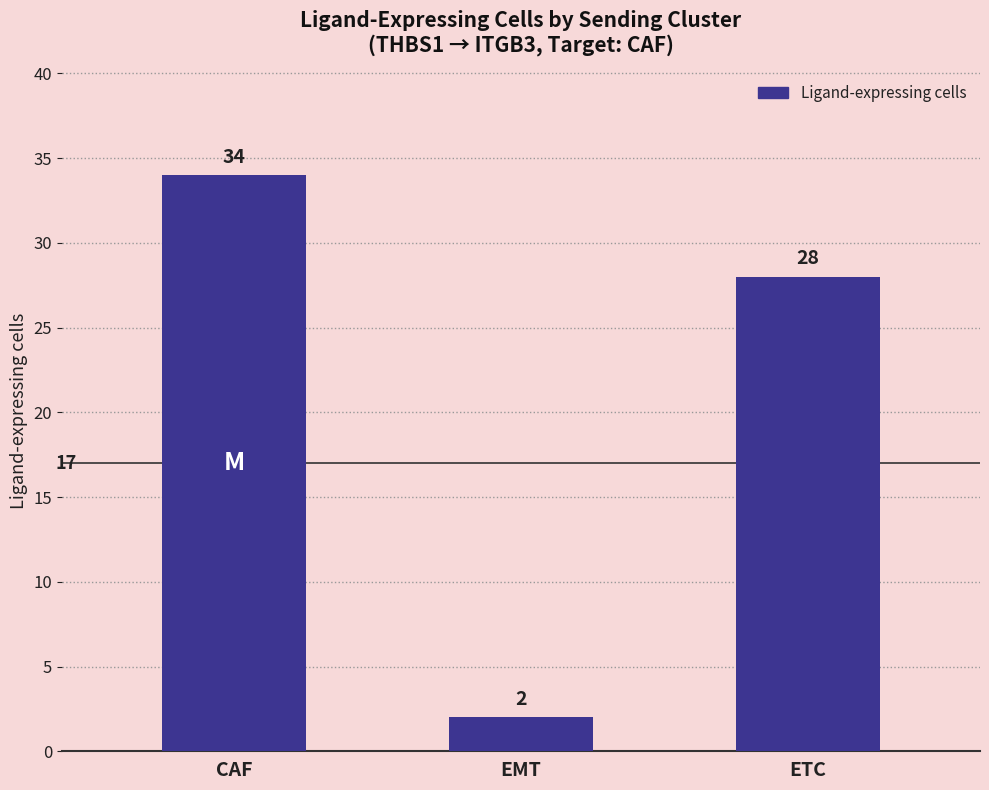

The chart shows a value of 2 at EMT. True or false?

True